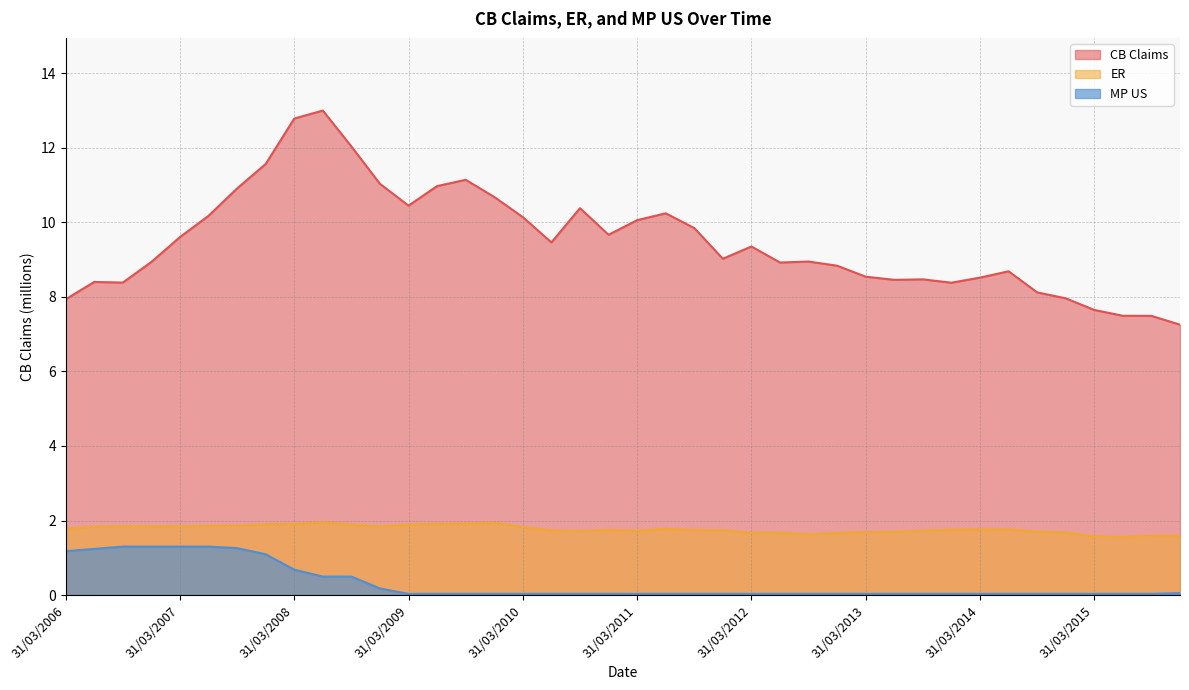

At 30/09/2008, list the series in order from largest to smallest.

CB Claims, ER, MP US